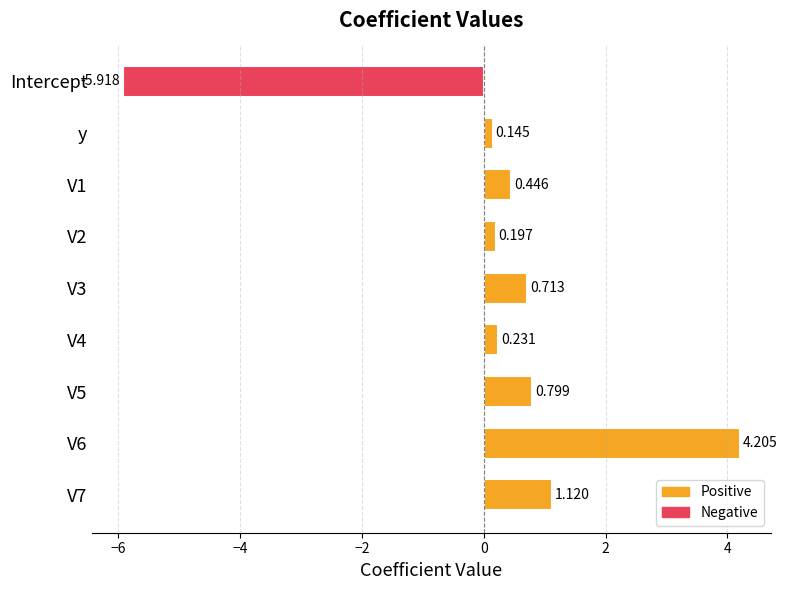

Rank the categories by value from lowest to highest.

Intercept, y, V2, V4, V1, V3, V5, V7, V6